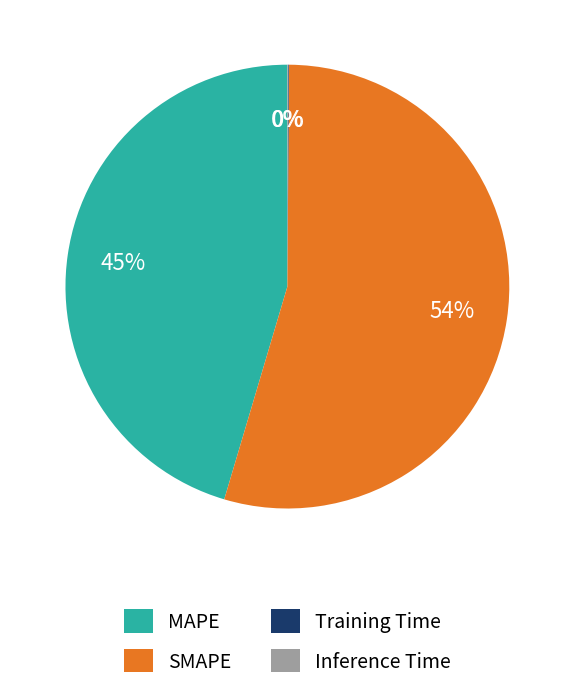

To the nearest percent, what is the combined percentage of SMAPE and MAPE?

100%